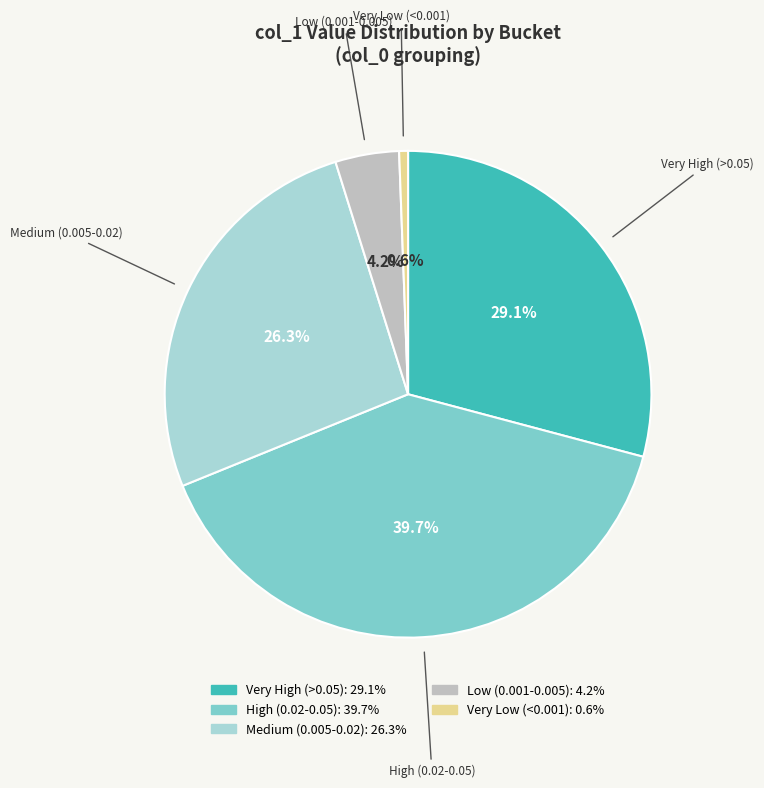

Is there a majority slice in this chart?

No